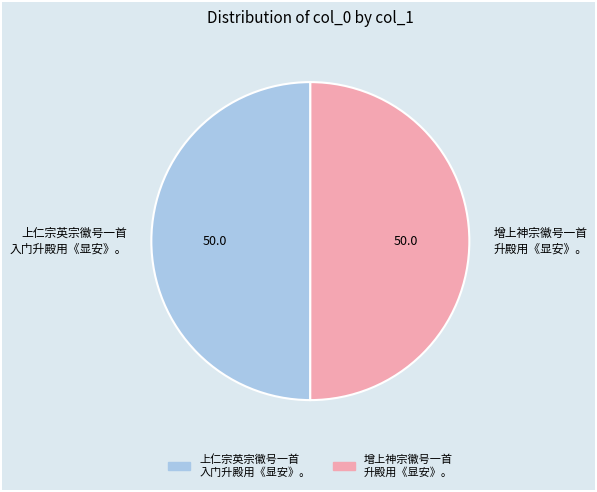

Is it true that 增上神宗徽号一首 升殿用《显安》。 is 50% of the pie?

True